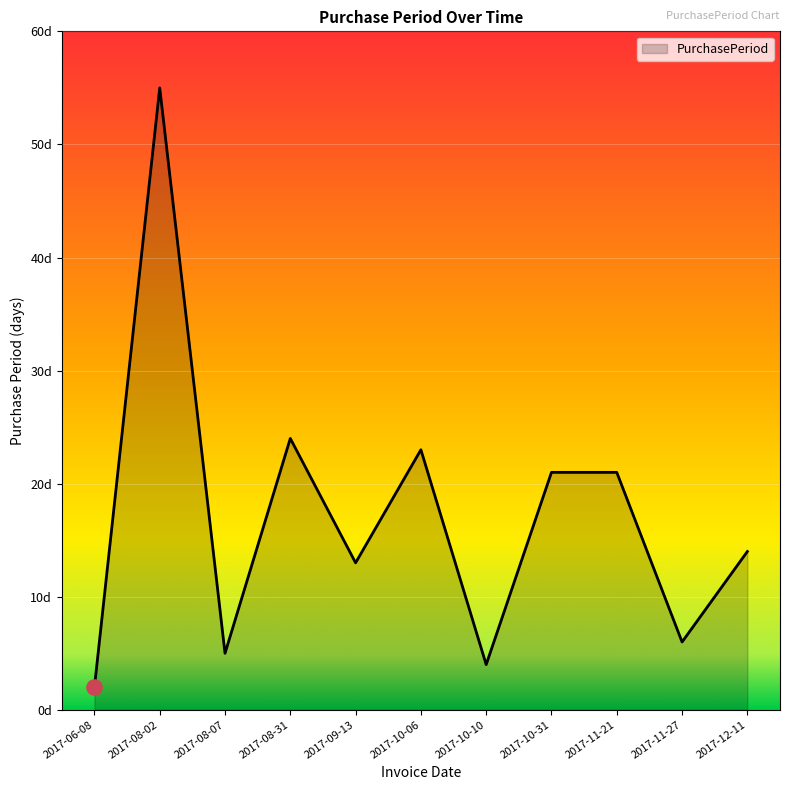

What is the change in value from 2017-06-08 to 2017-11-21?

+19